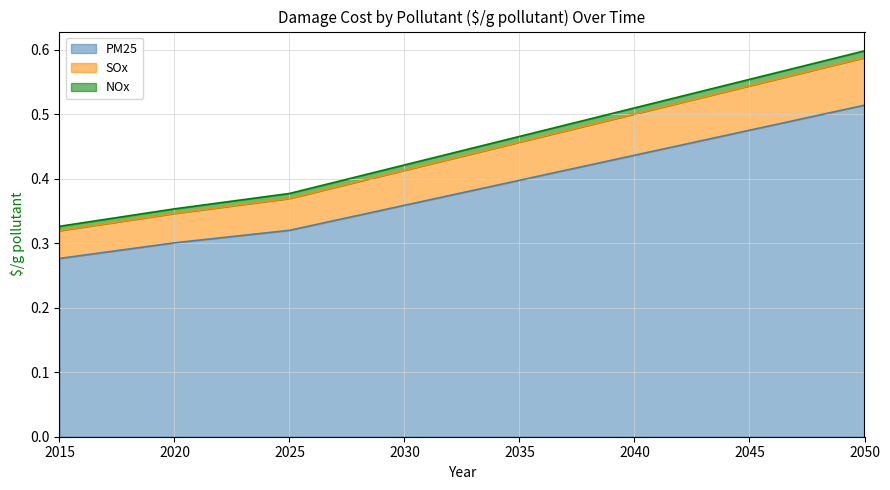

The value of NOx at 2026 is 0.2. True or false?

False